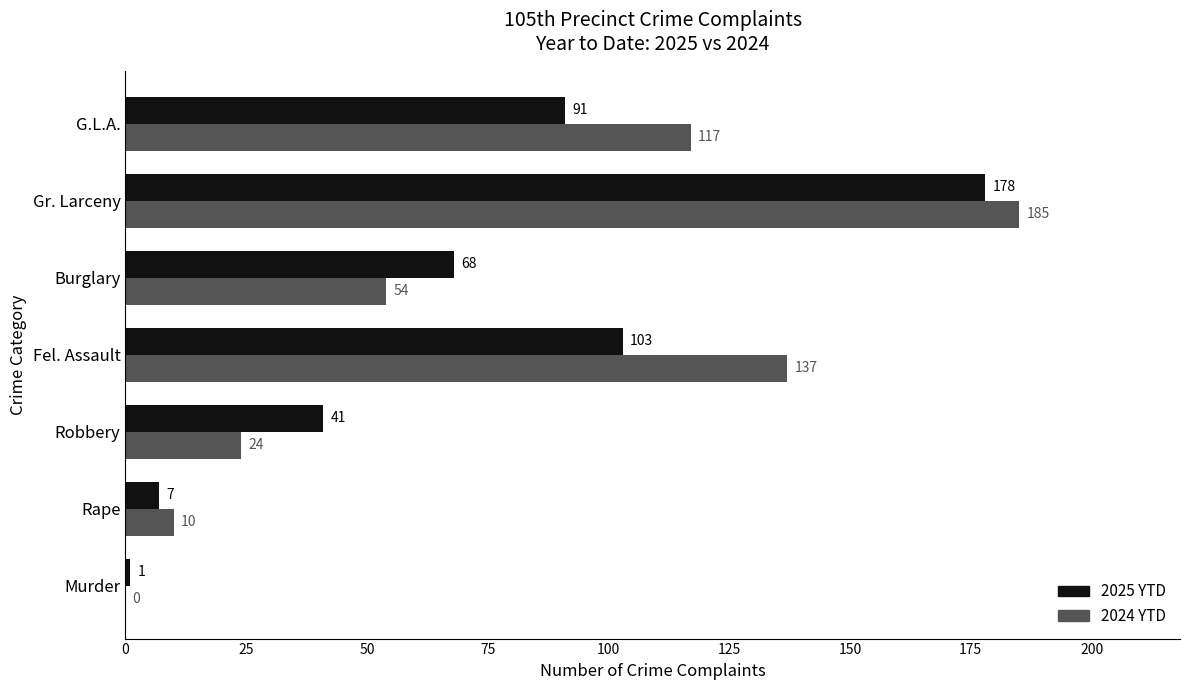

What value does the 2024 YTD series have at Fel. Assault?

137